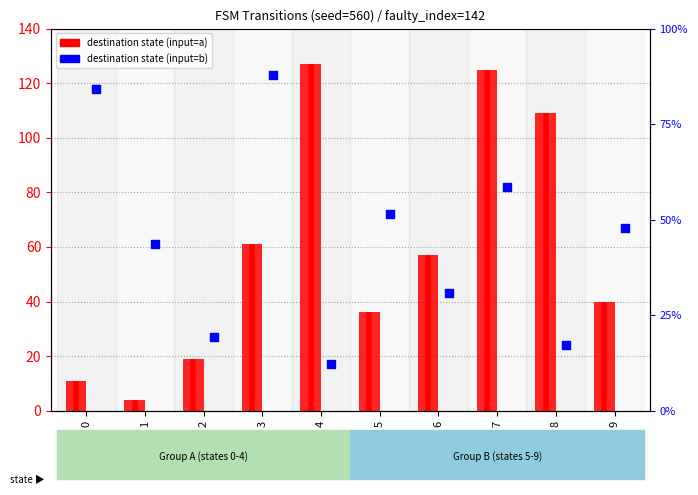

Which series has the largest Y range (max minus min)?

destination_state (input=a)